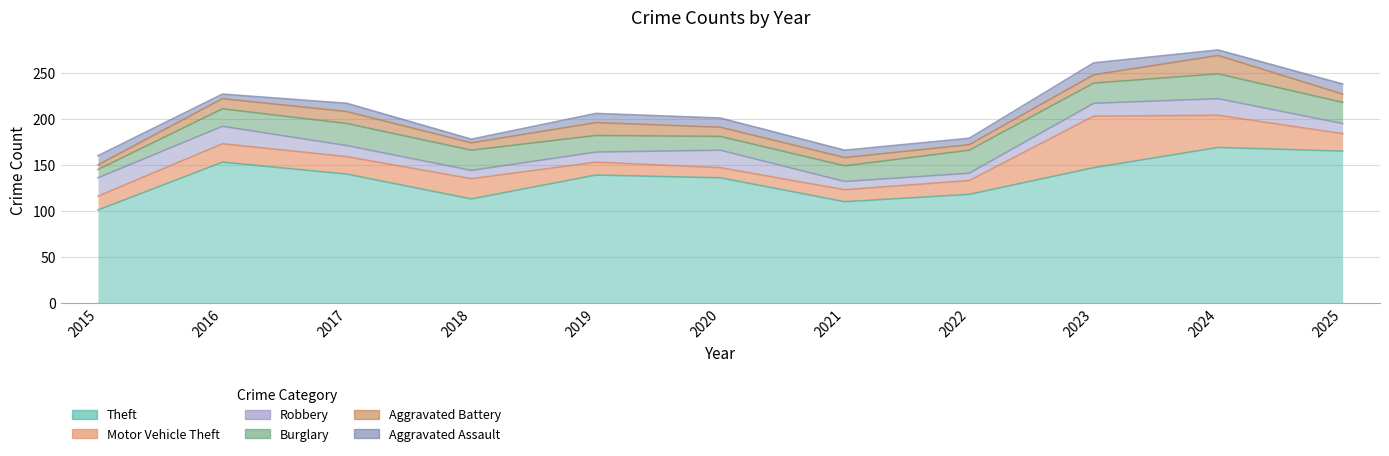

Does the chart display data point markers on the line(s)?

No